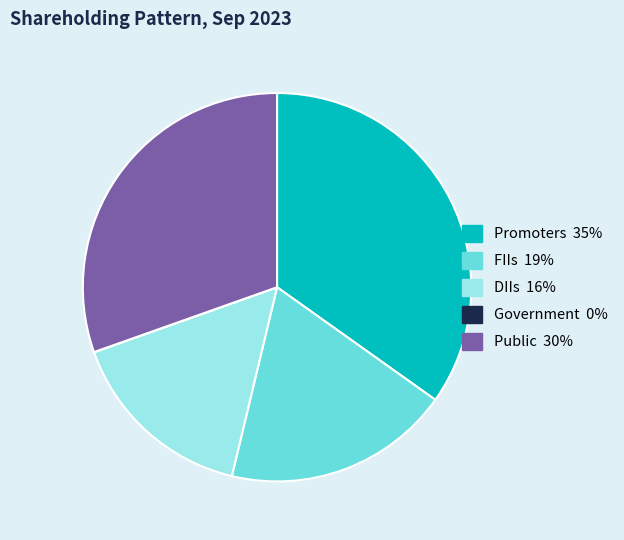

Is the sum of Public and DIIs greater than half?

No